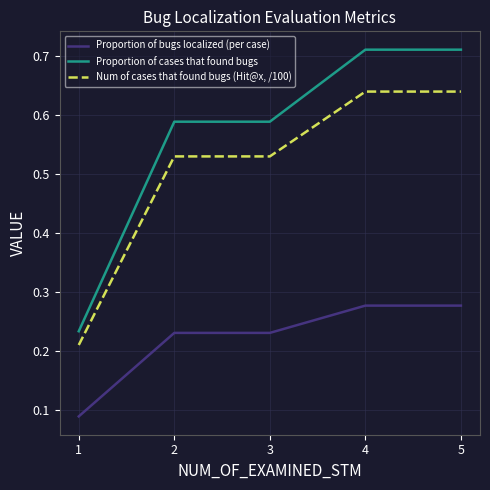

True or false: Num of cases that found bugs (Hit@x, /100) and Proportion of cases that found bugs cross at least once.

False